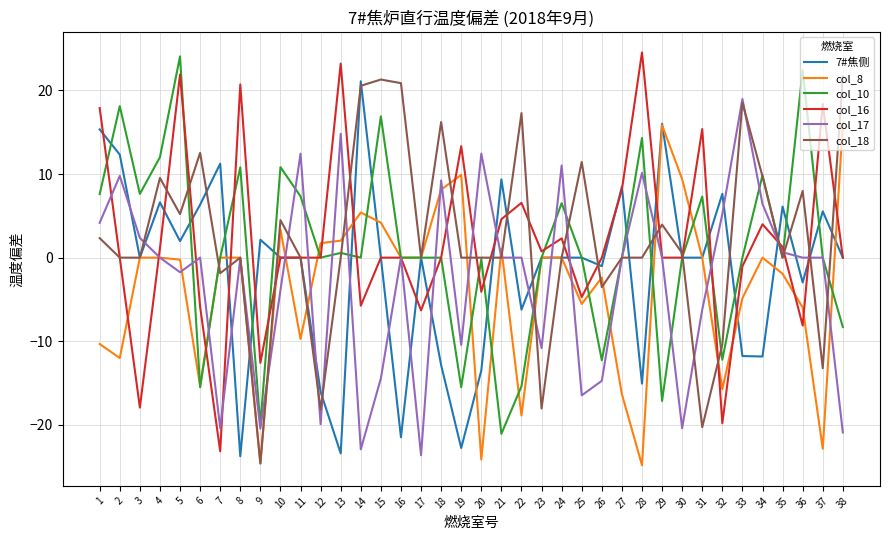

Which category has the lowest value in the col_16 series?

7